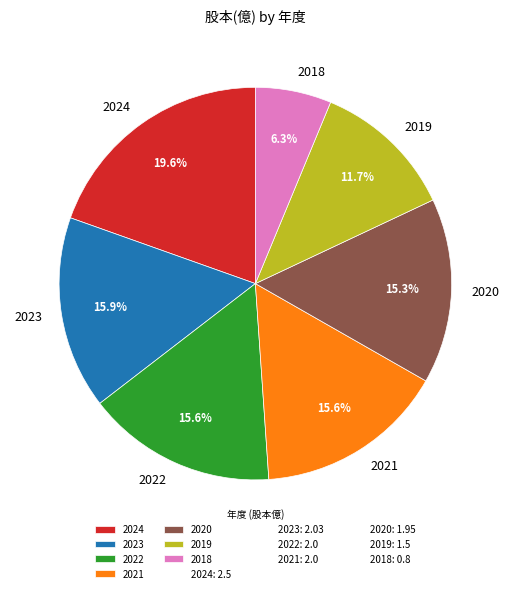

Approximately how many times larger is the value at 2020 compared to 2023?

1.0